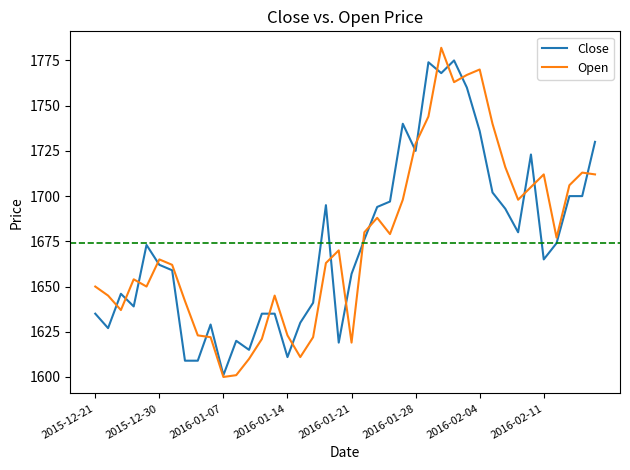

What is the lowest value of the Open series?

1600